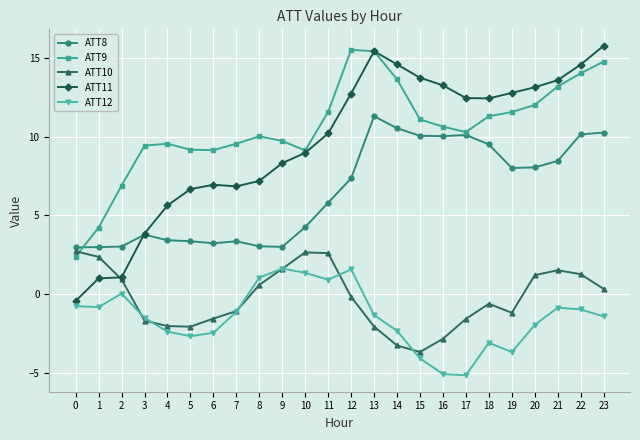

Which series changed the most between 13 and 16?

ATT9